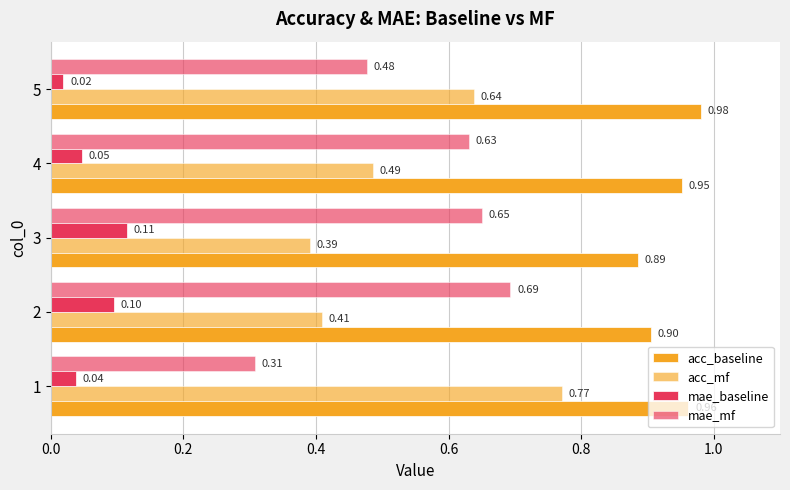

Reading left to right, extract all data points from this chart.

acc_baseline: 1.0	0.9	0.9	1.0	1.0
acc_mf: 0.8	0.4	0.4	0.5	0.6
mae_baseline: 0.0	0.1	0.1	0.0	0.0
mae_mf: 0.3	0.7	0.7	0.6	0.5